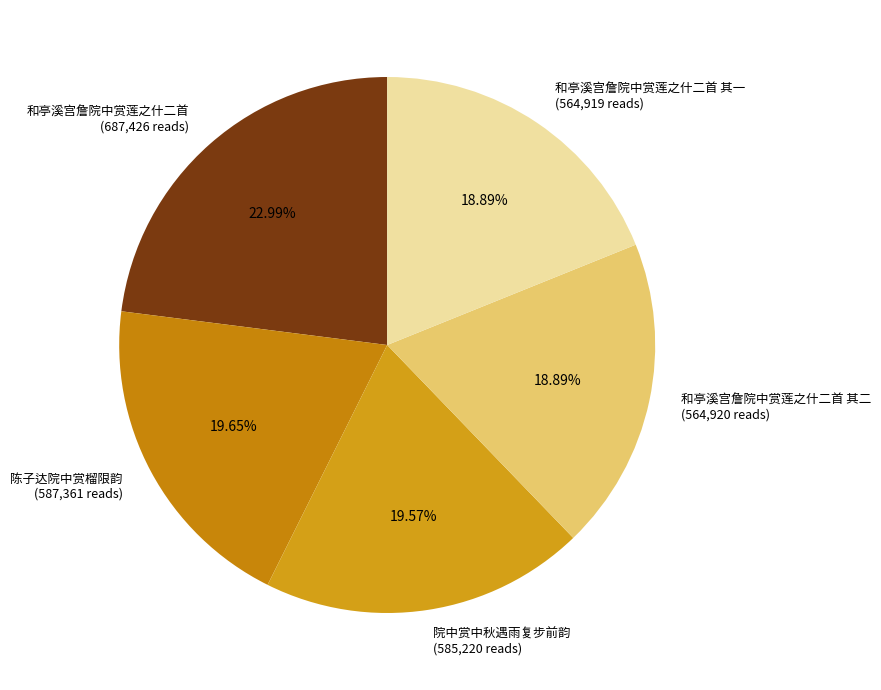

Does any single category account for the majority?

No